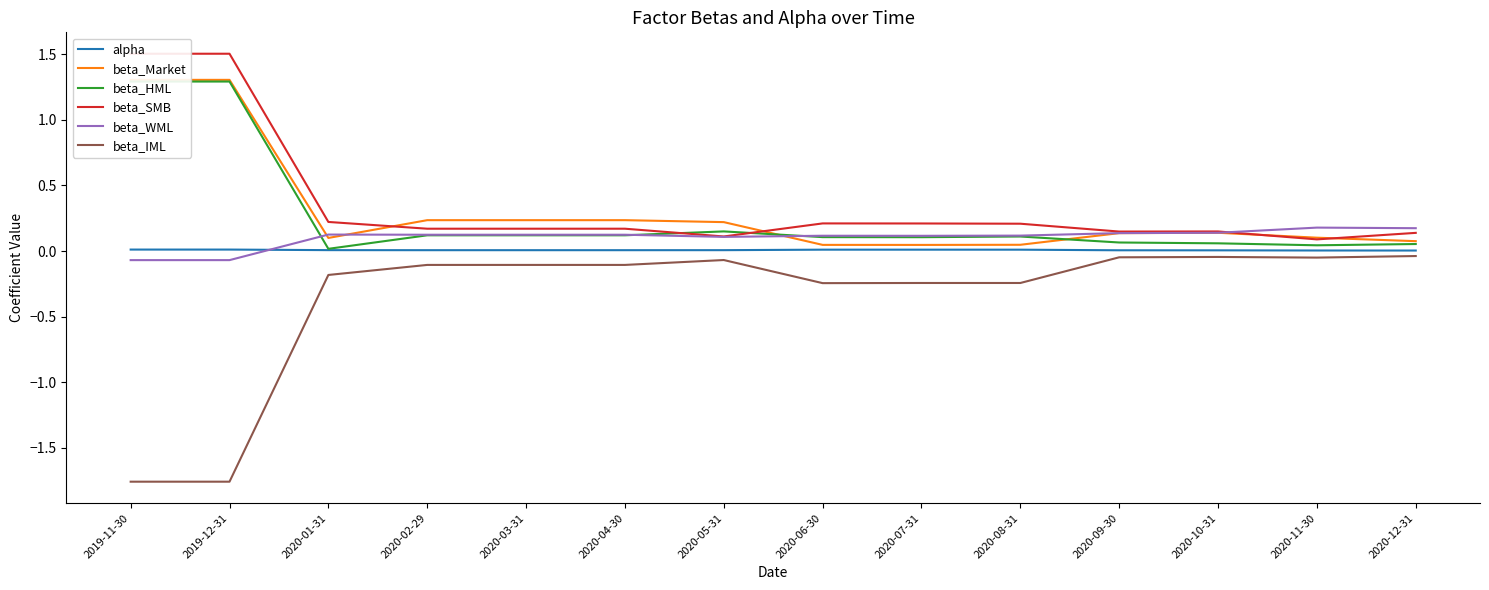

Which has a higher value, 2019-11-30 or 2020-01-31?

2019-11-30